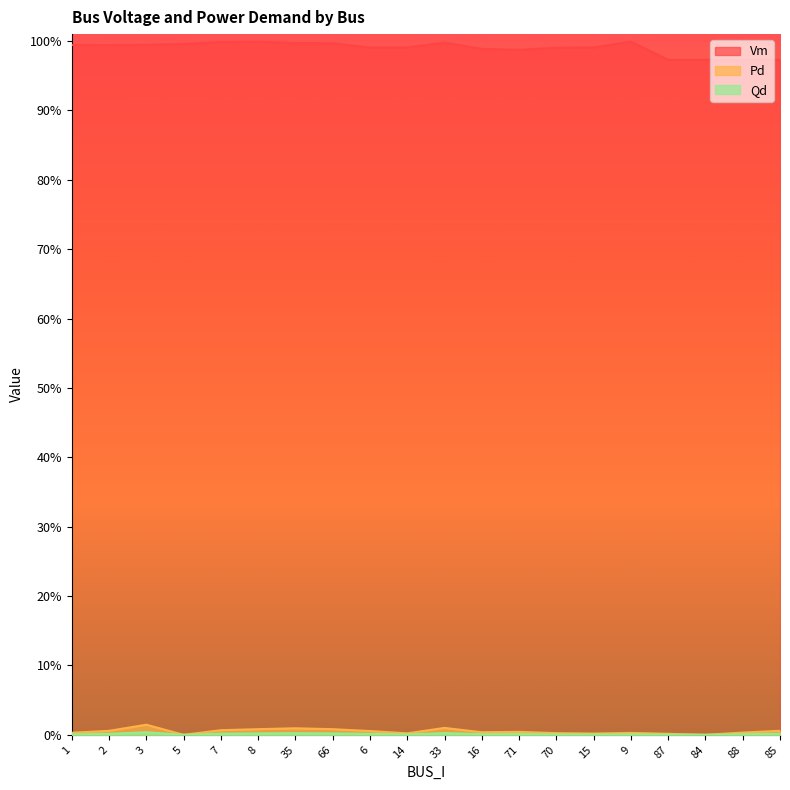

Where is the first local minimum for Vm?

2